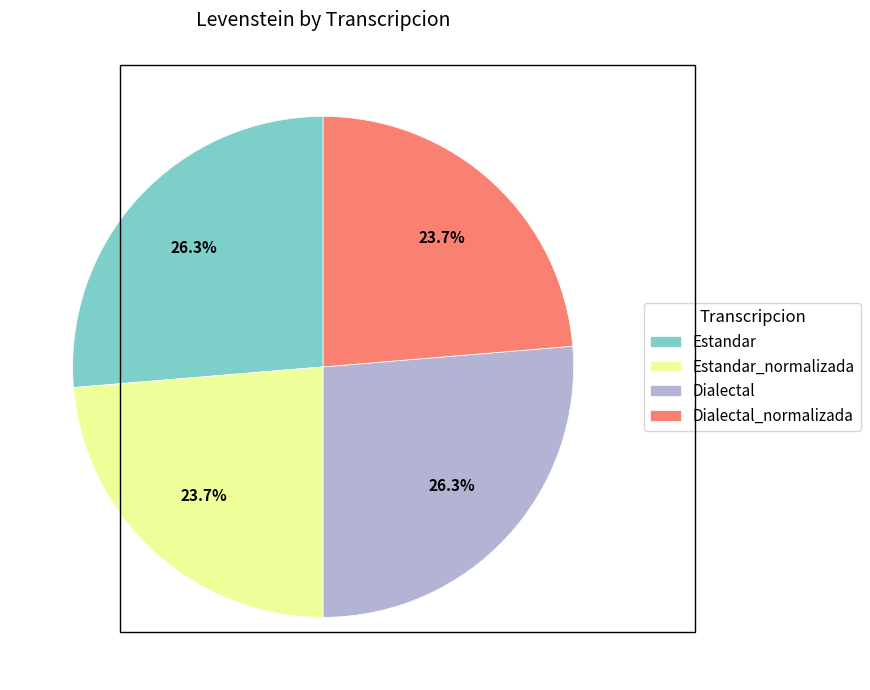

Which has a higher value, Dialectal or Estandar_normalizada?

Dialectal